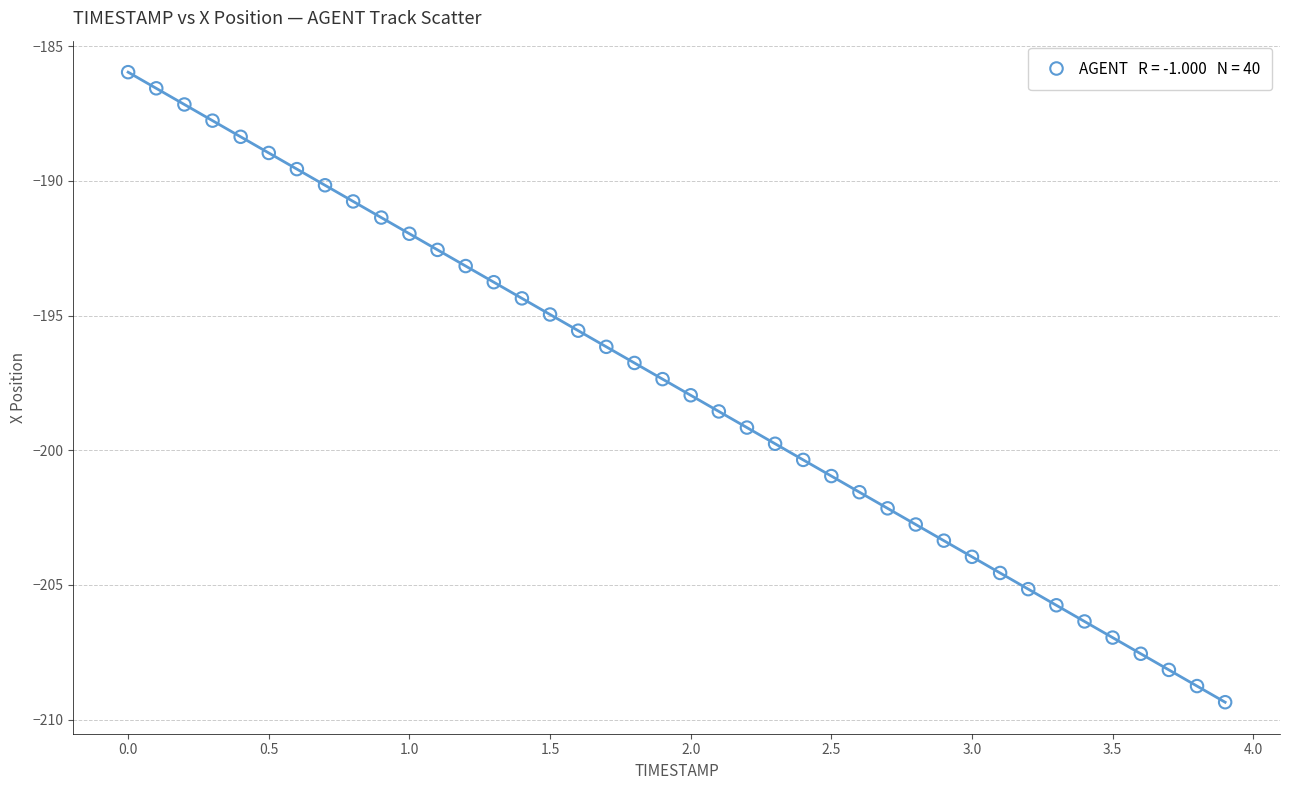

What is the range of Y values (max minus min)?

23.4